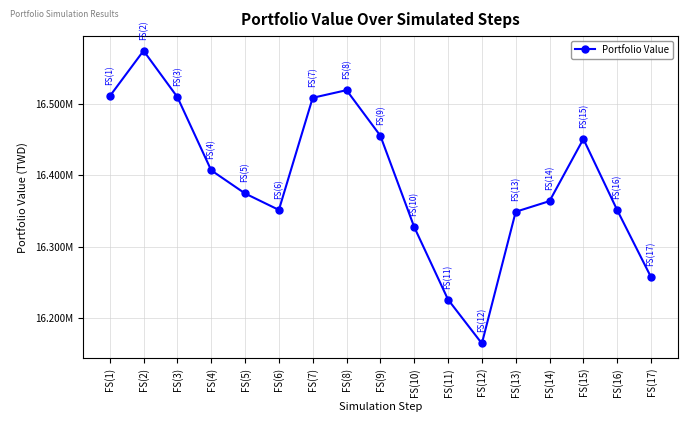

How many interior local peaks (higher than both neighbors) does the data have?

3